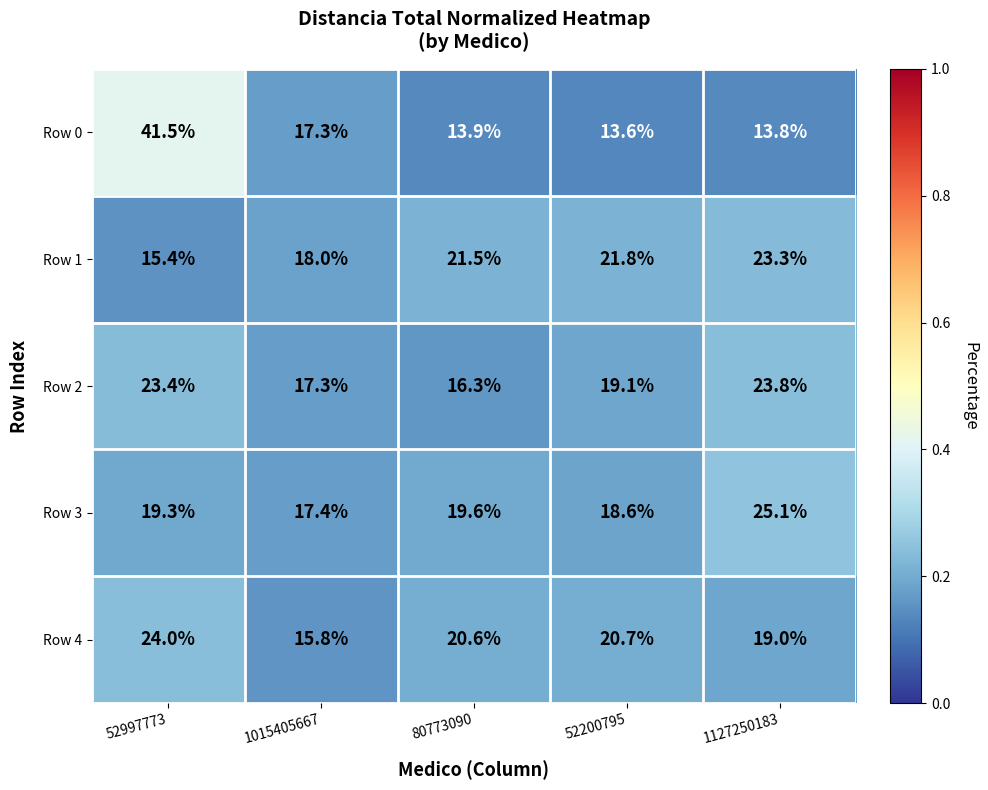

Which category has the lowest value across all series?

52200795